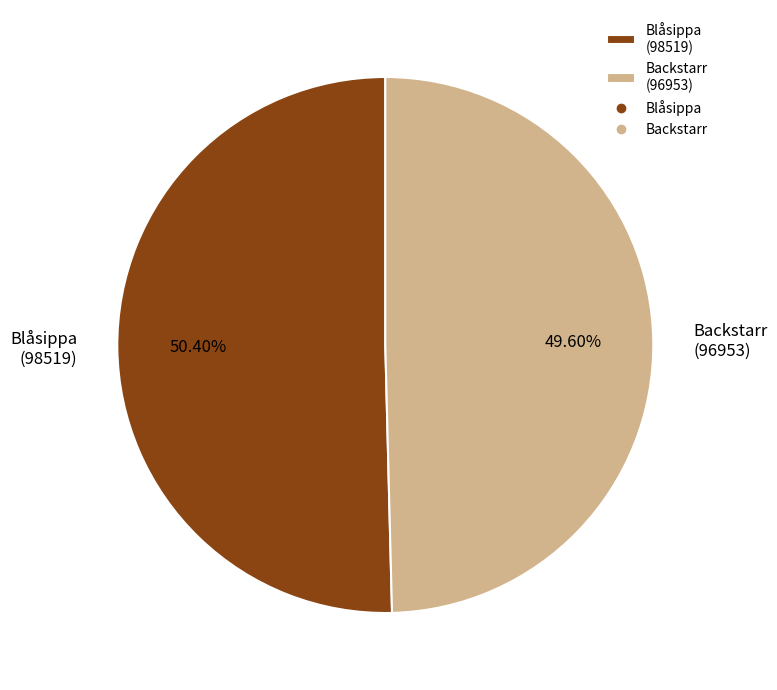

Which category accounts for the majority?

Blåsippa (98519)